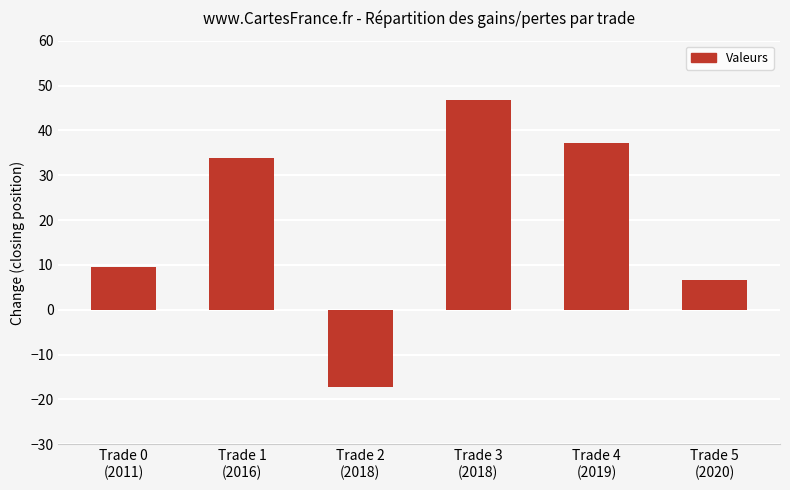

Does the chart contain any negative values?

Yes